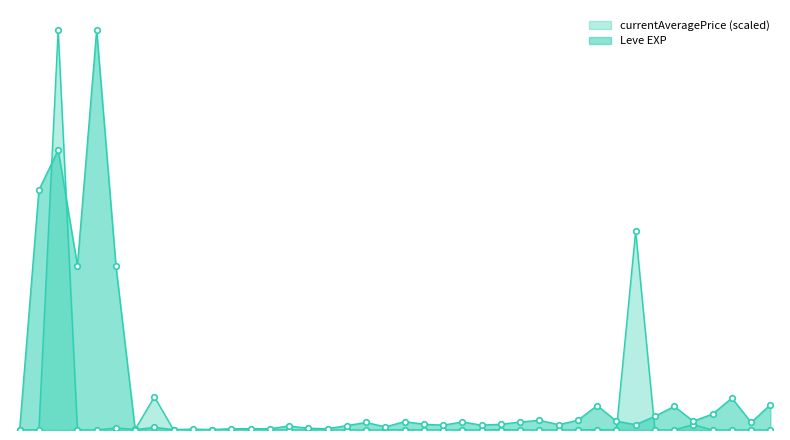

At which label does the data first exceed 17?

1